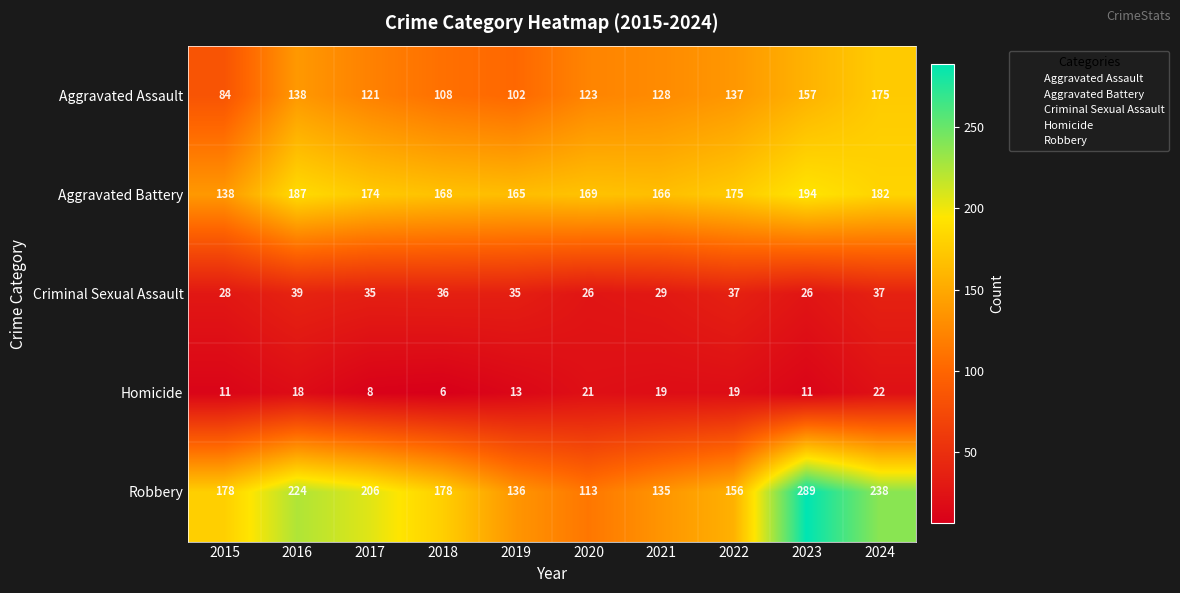

Which label corresponds to the smallest value in the chart?

2018